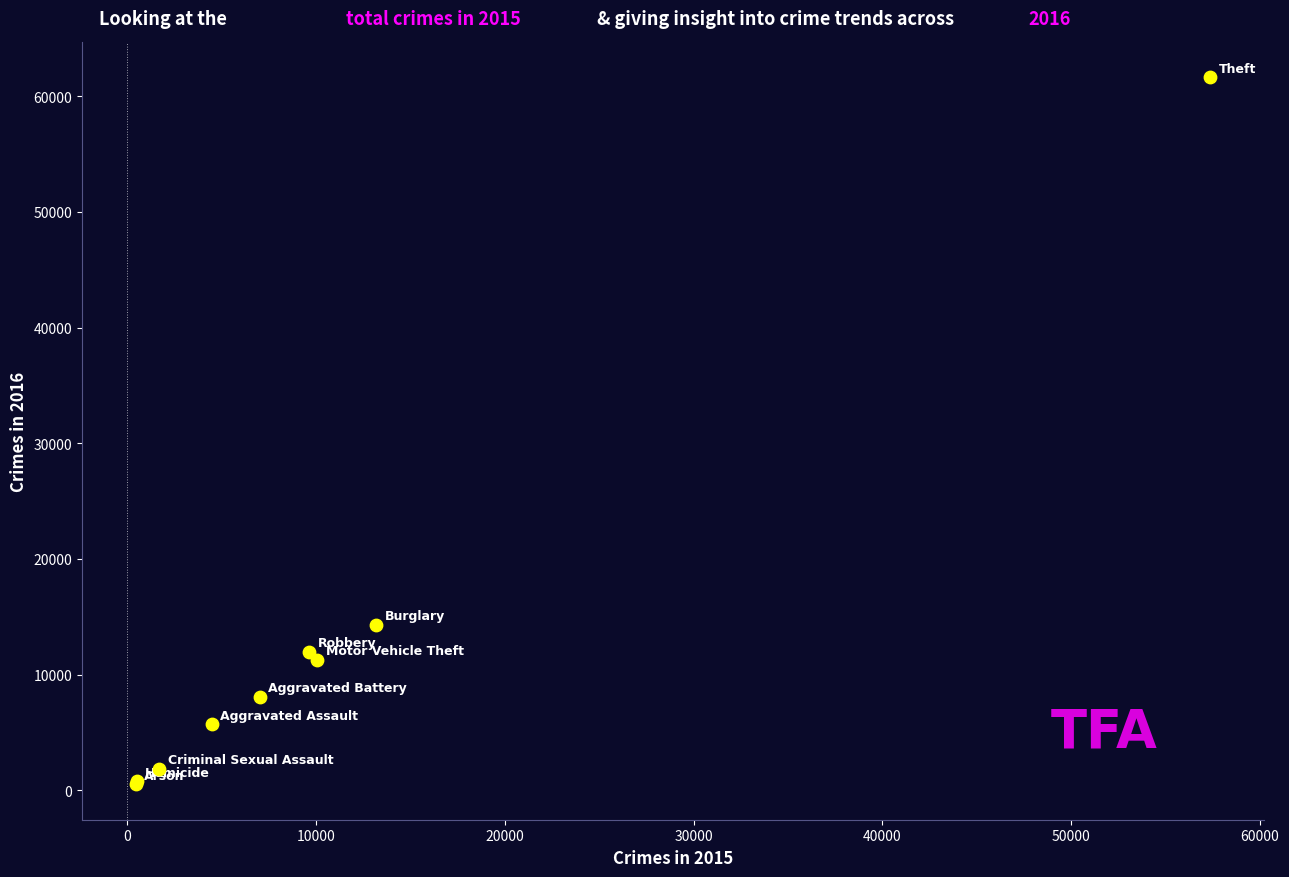

What Y value in the scatter plot is closest to 31069?

14289